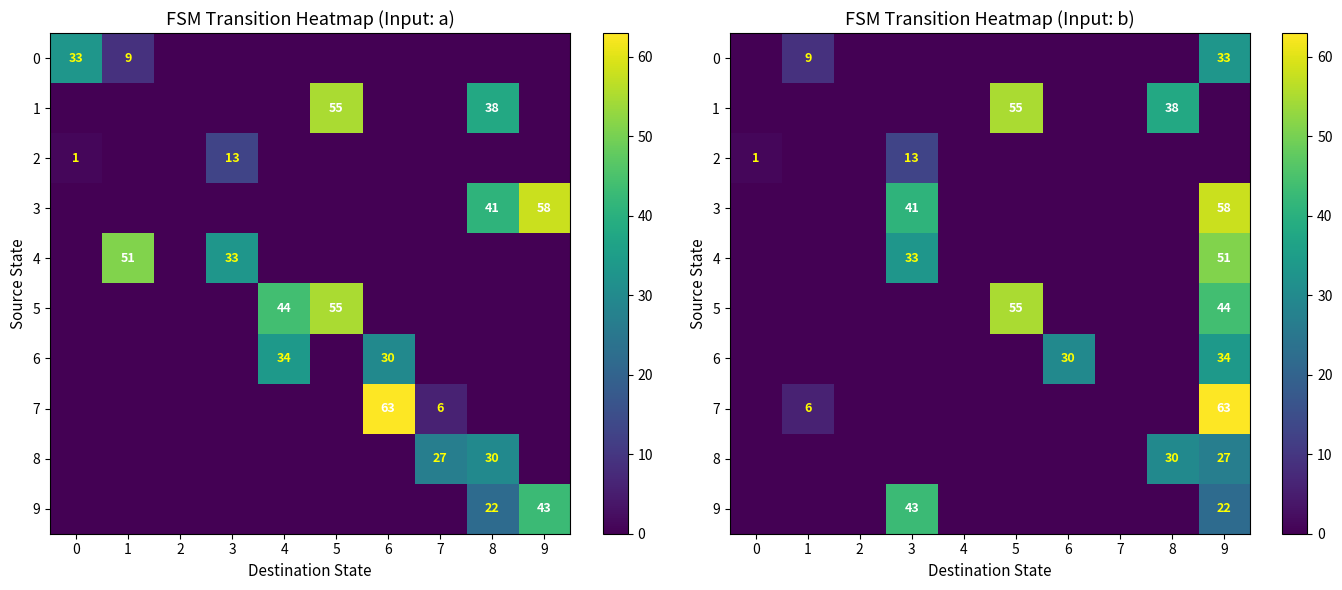

Rank the series at 6 from lowest to highest value.

0, 1, 2, 3, 4, 5, 7, 8, 9, 6